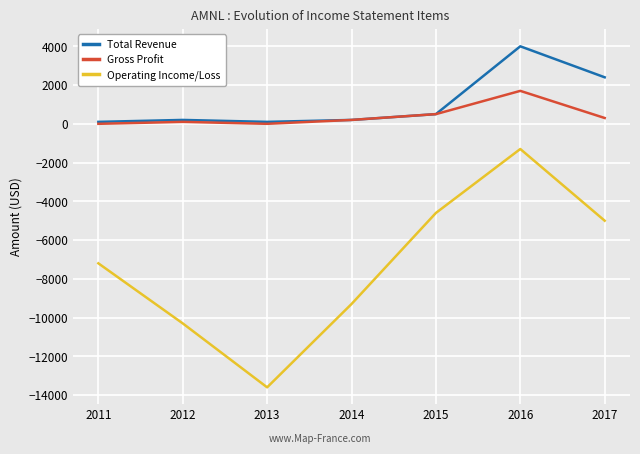

What is the minimum value for Total Revenue?

100